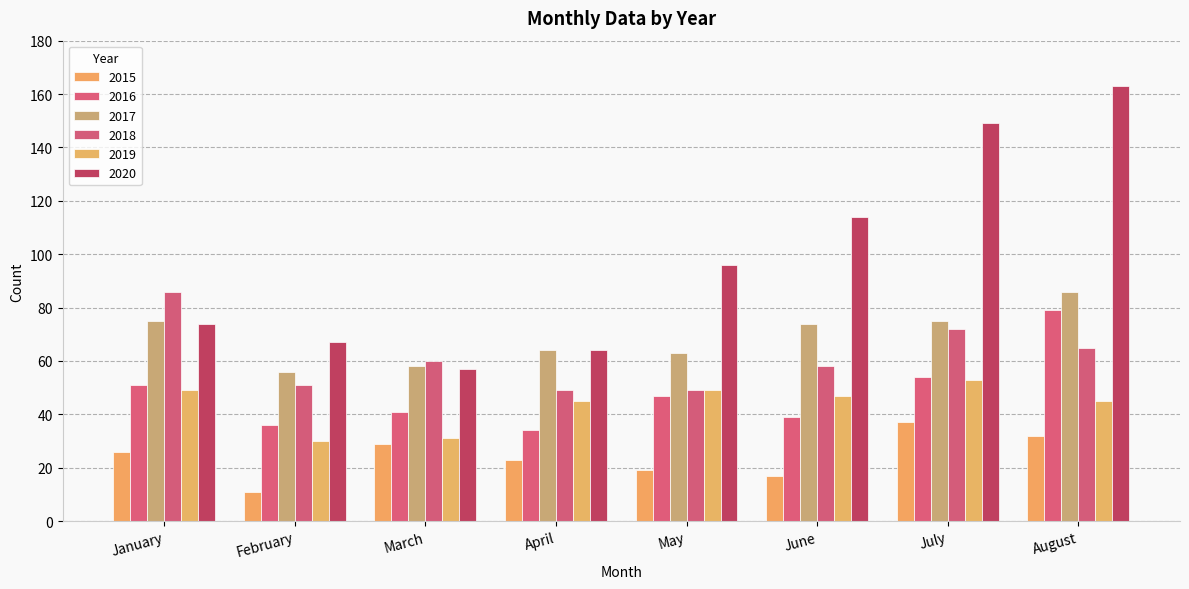

True or false: 2017 has a value of 121 at June.

False